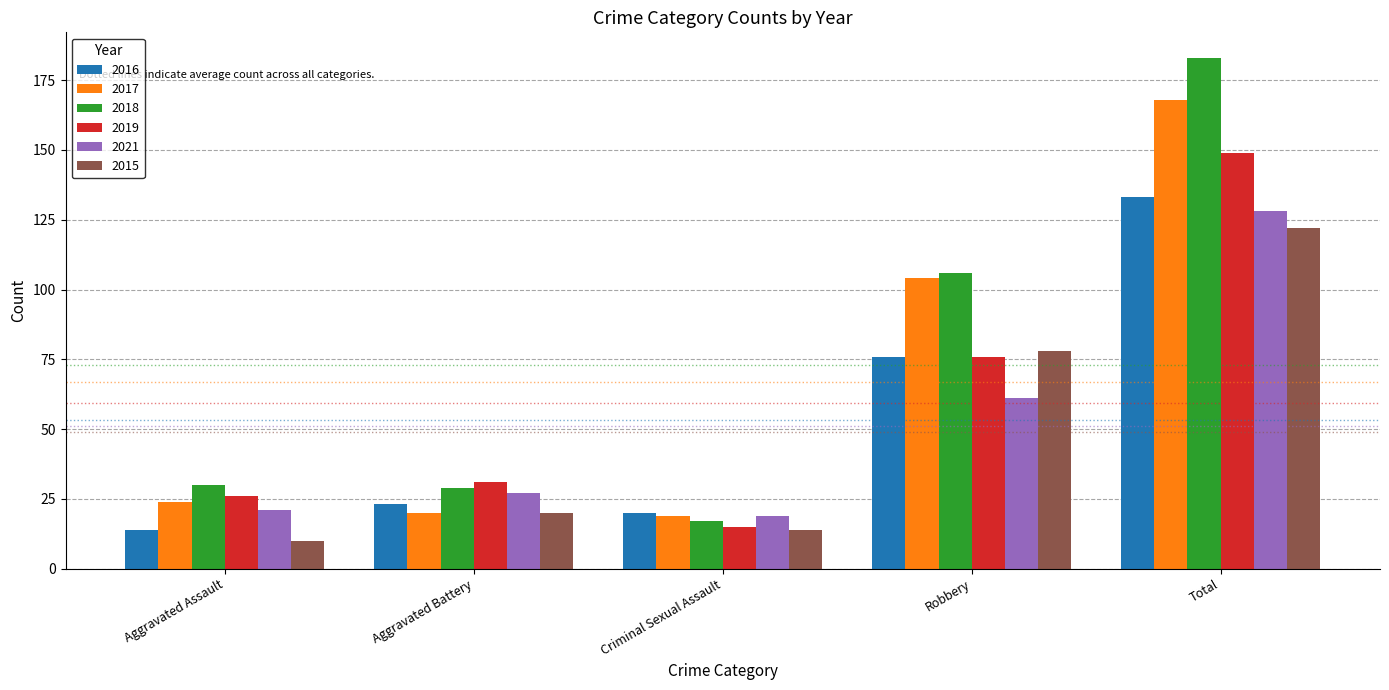

Which category has the highest value across all series?

Total